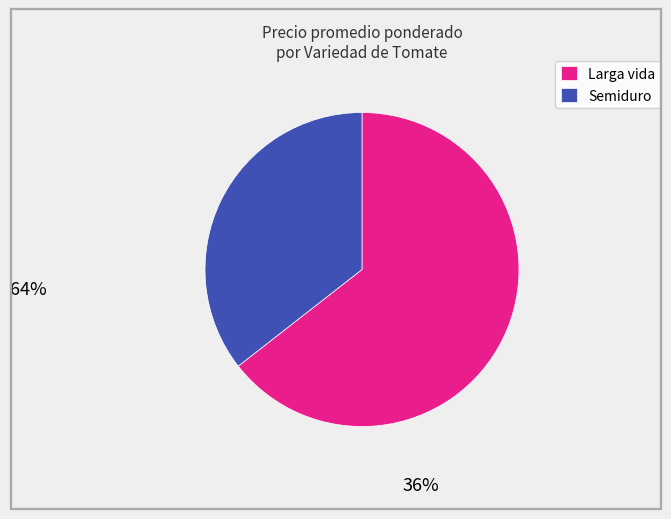

Is there a majority slice in this chart?

Yes